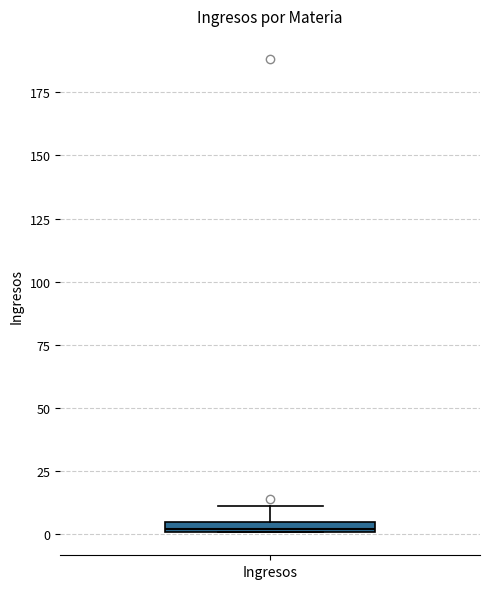

Where is the upper edge of the box for Ingresos on the y-axis? The values are not printed on the chart, so give them approximately, as read against the axis.

5